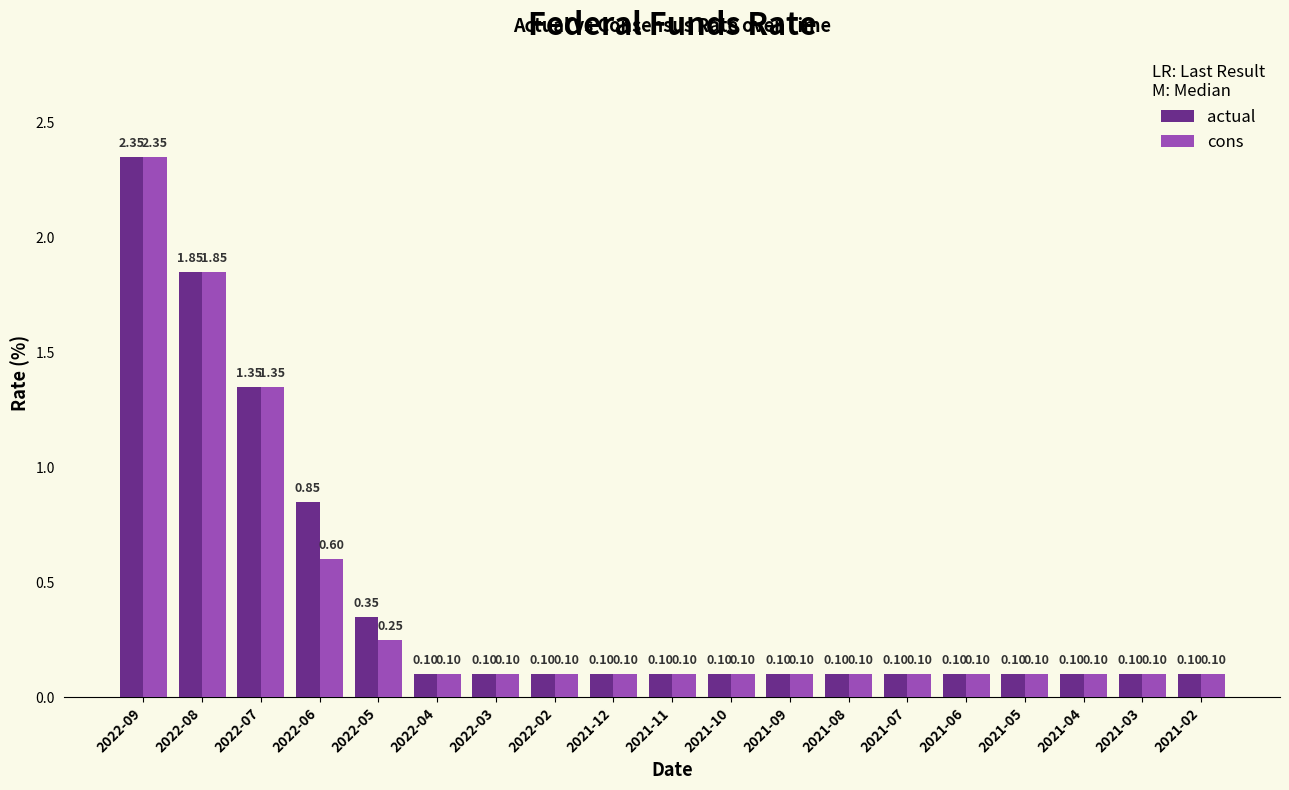

Between 2022-05 and 2021-04, which series saw the biggest shift?

actual